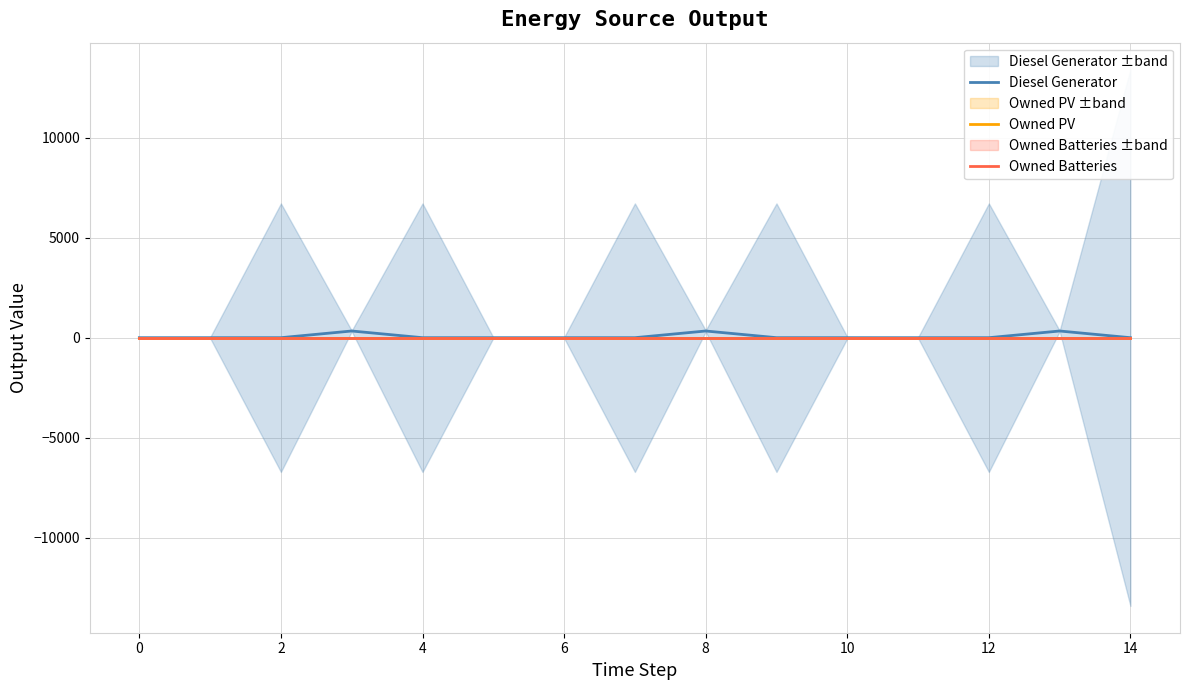

True or false: Owned PV and Owned Batteries intersect in this chart.

False